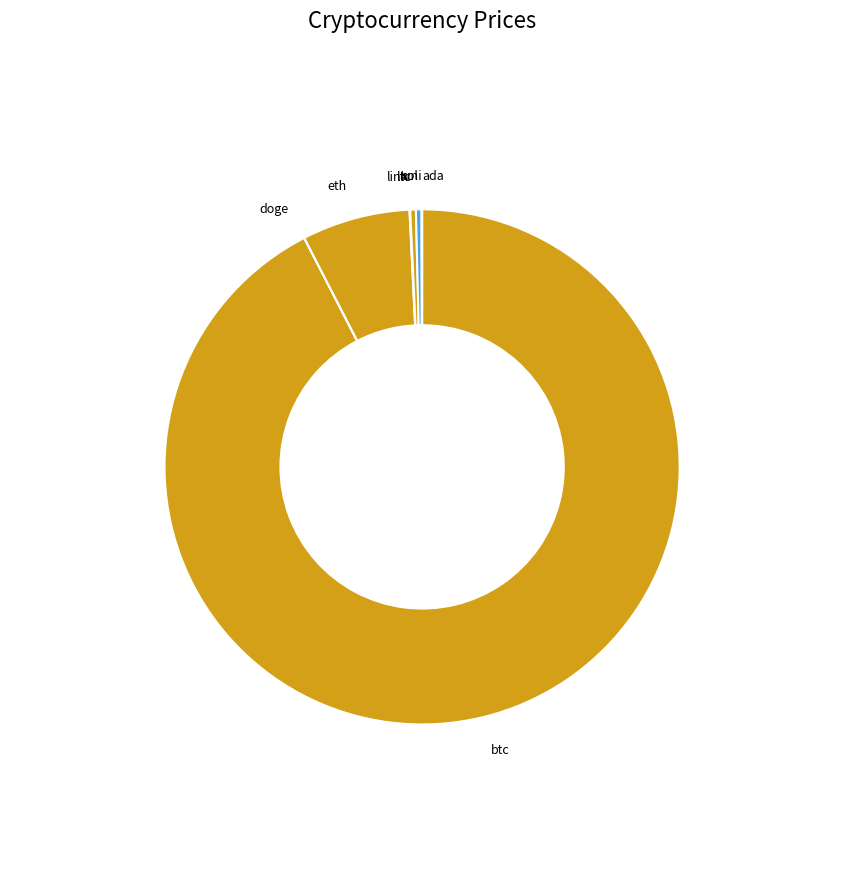

True or false: eth accounts for 17% of the total.

False